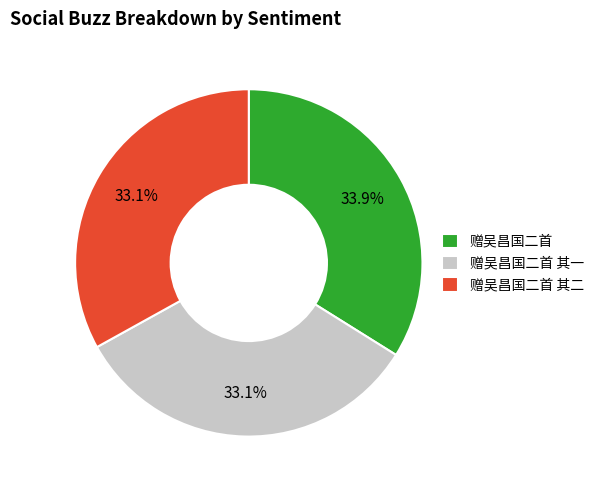

Which category has the biggest portion of the pie?

赠吴昌国二首